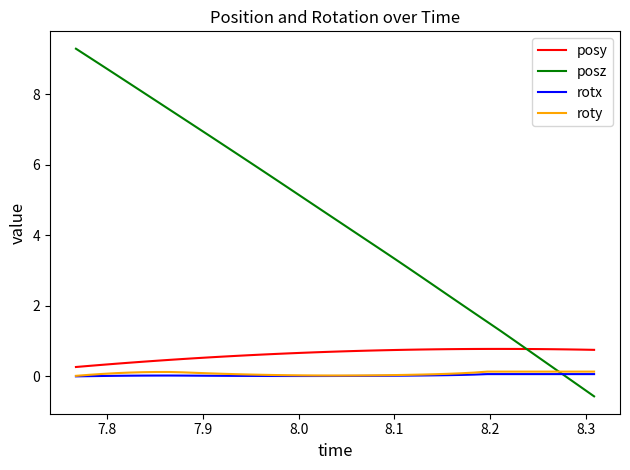

Which series has the largest total across all categories?

posz